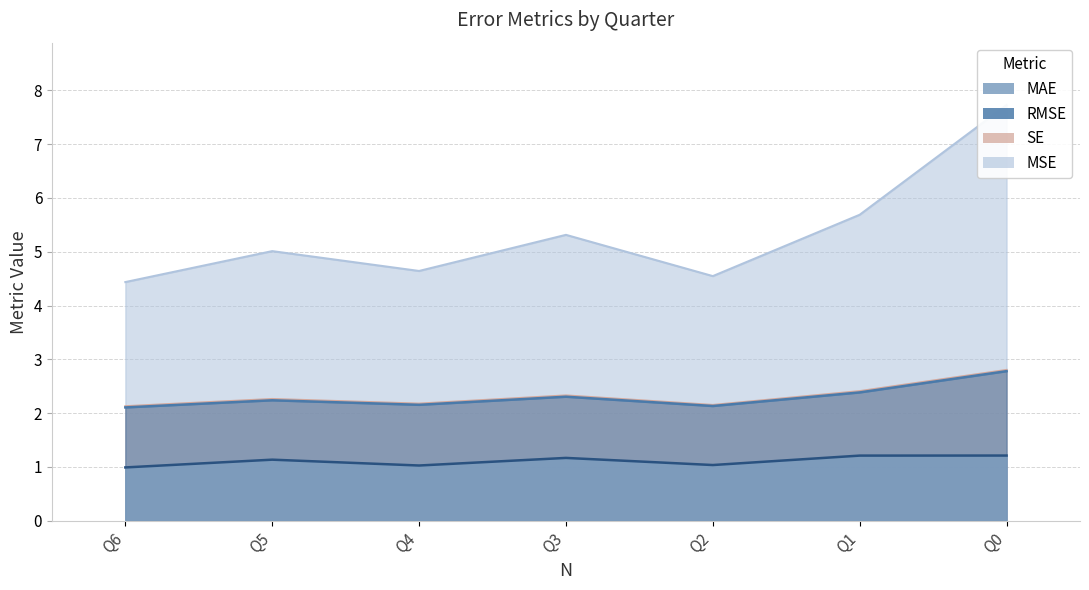

Which category has the lowest value across all series?

Q6